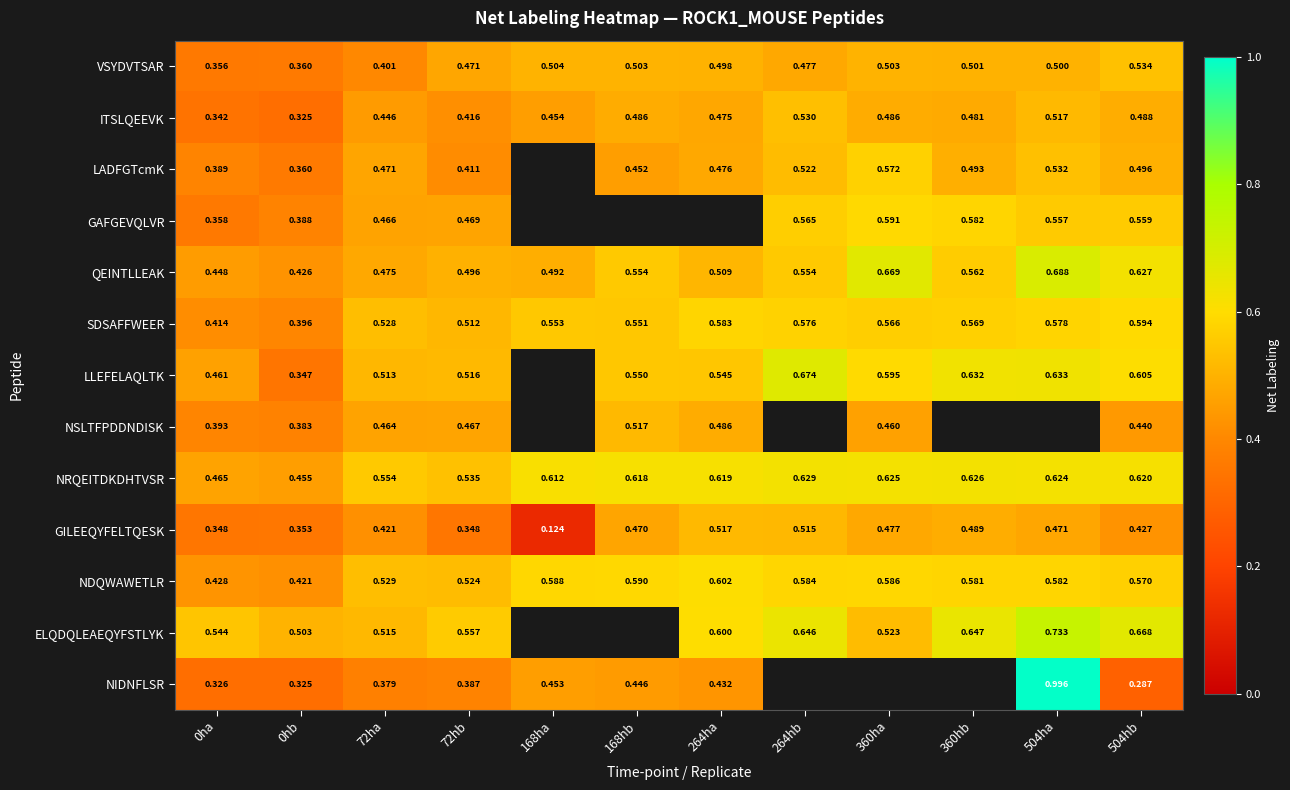

Which has a higher value, 360hb or 264hb?

360hb